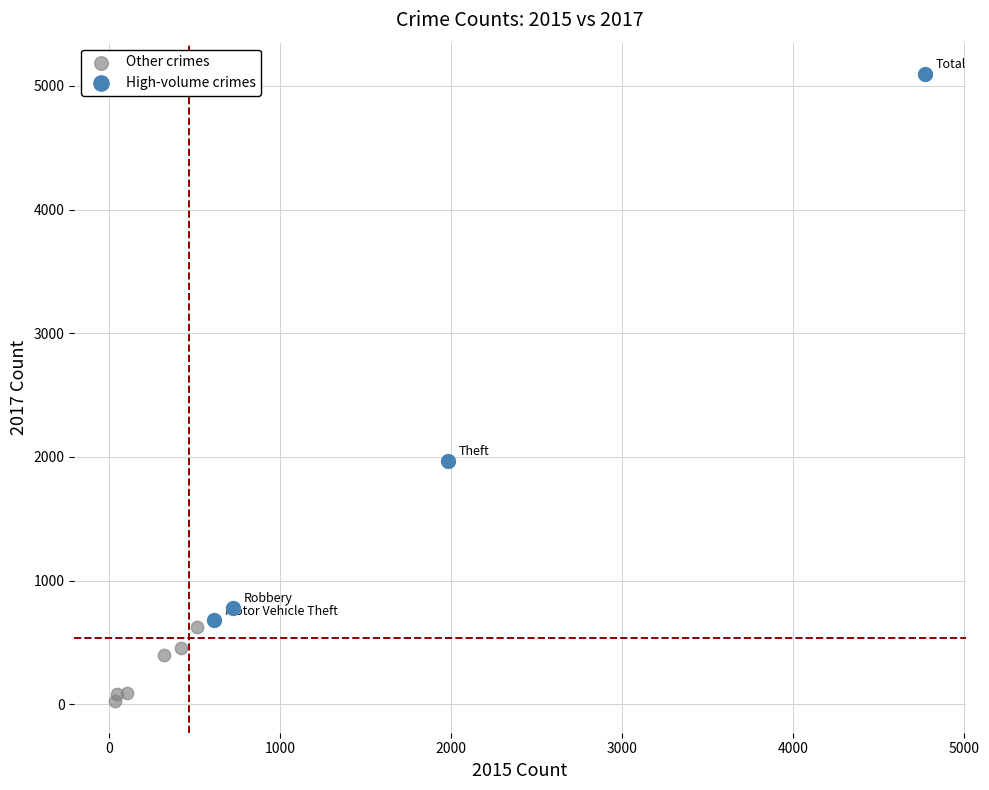

Which series reaches the maximum Y coordinate?

High-volume crimes